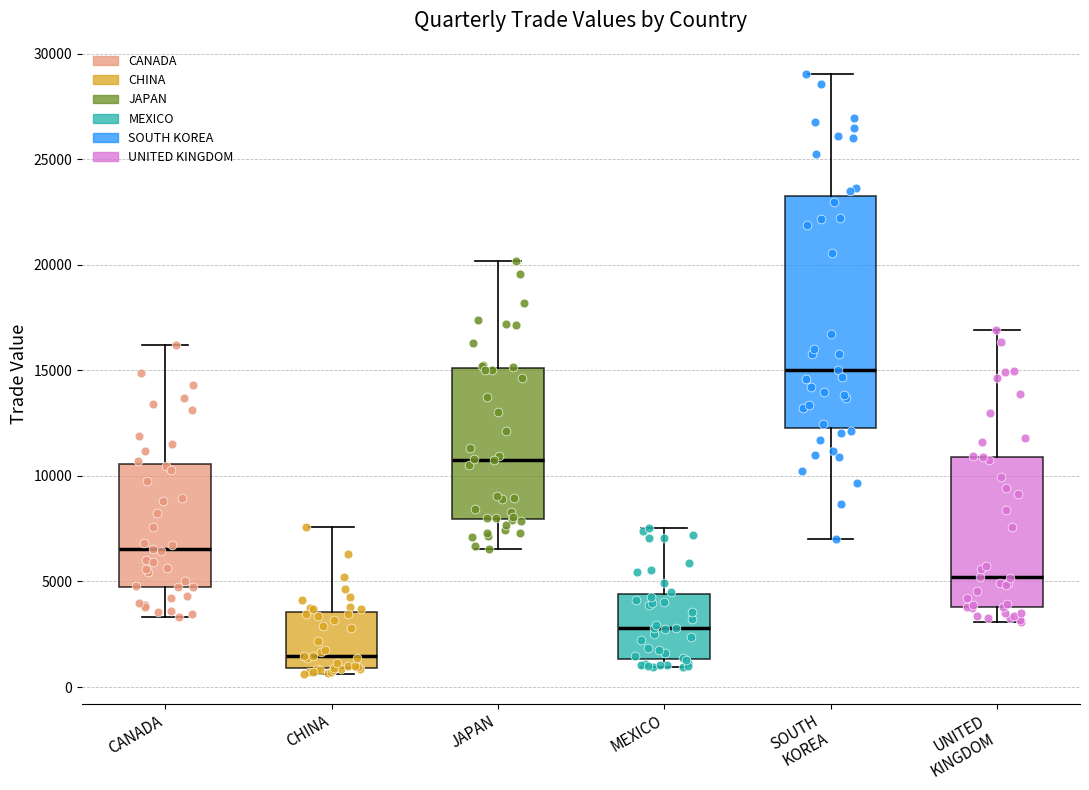

Which box is the tallest, from its lower edge to its upper edge?

SOUTH KOREA